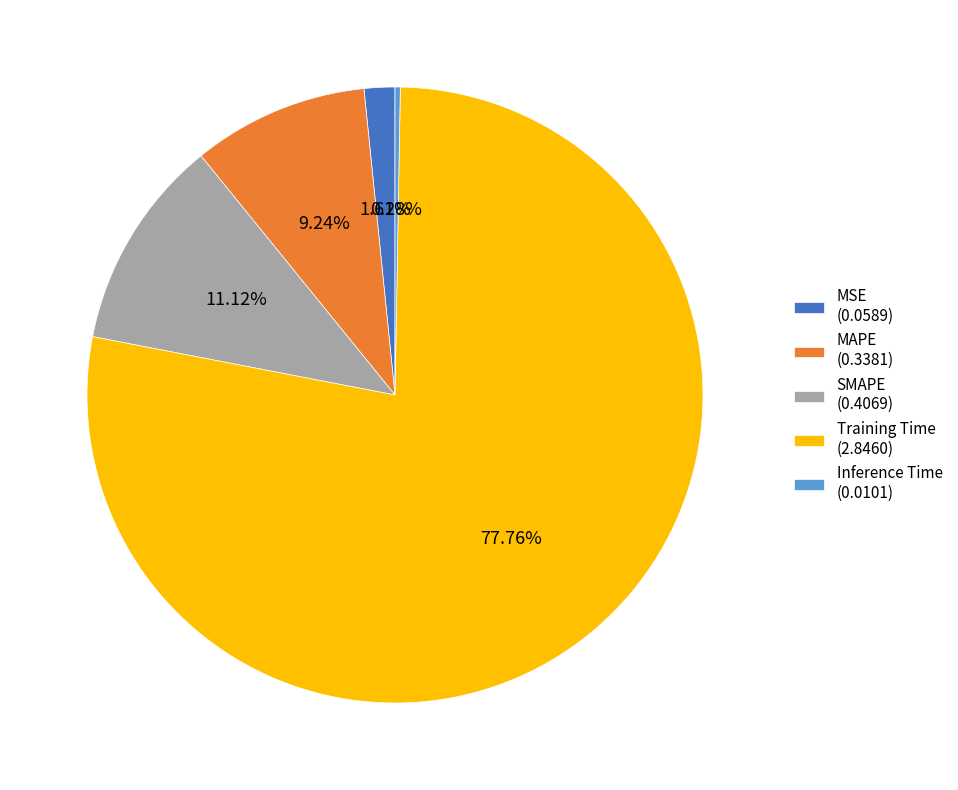

Which has a higher value, MAPE (0.3381) or SMAPE (0.4069)?

SMAPE (0.4069)